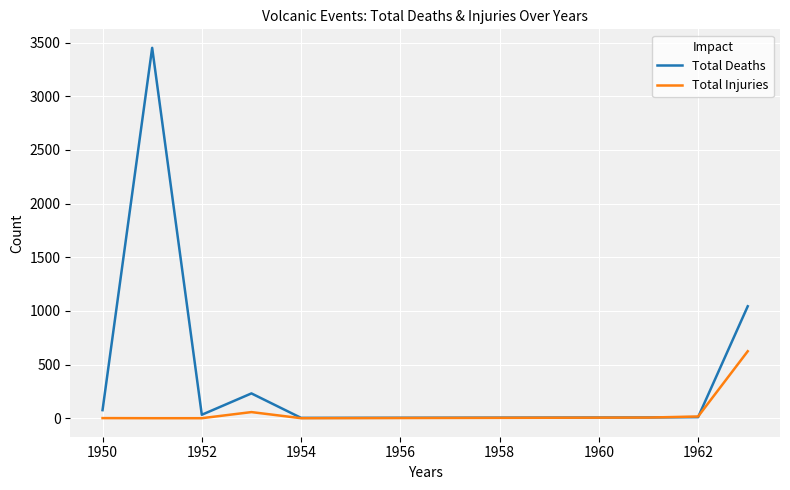

Which series has the largest total across all categories?

Total Deaths